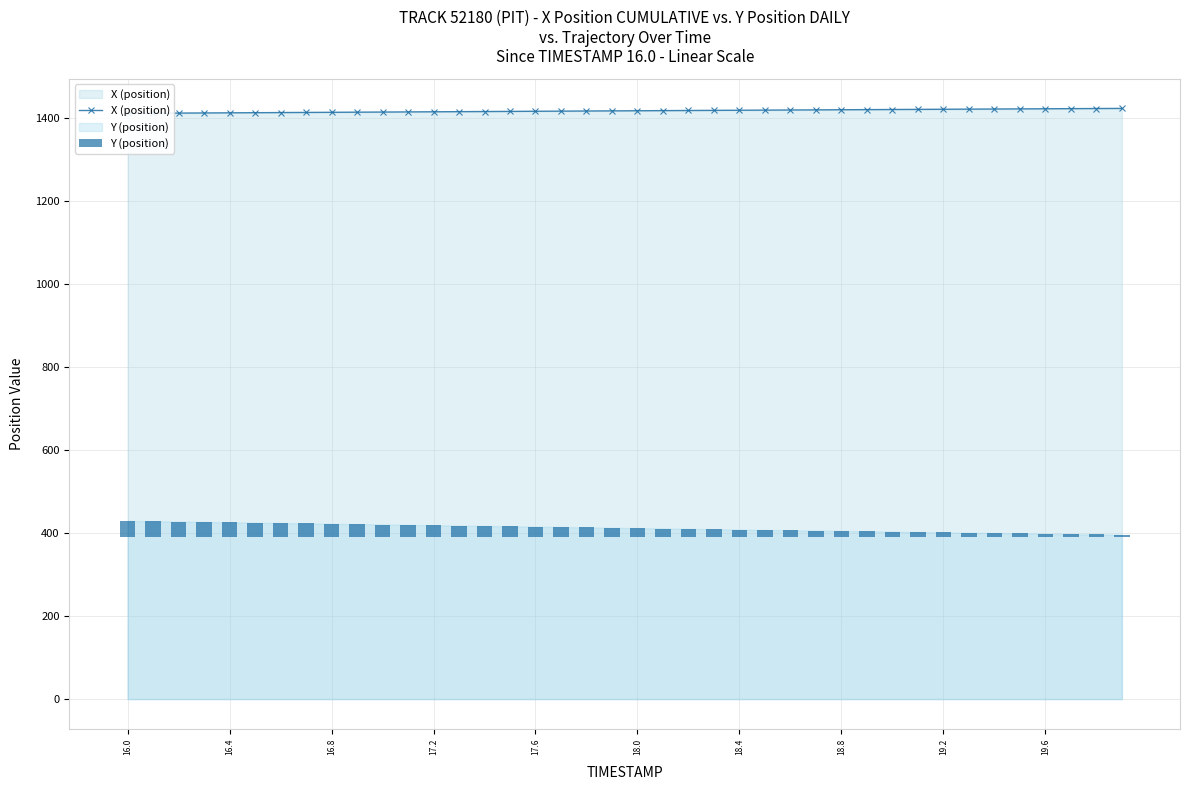

Rank the series at 16.8 from highest to lowest value.

X (position), Y (position)